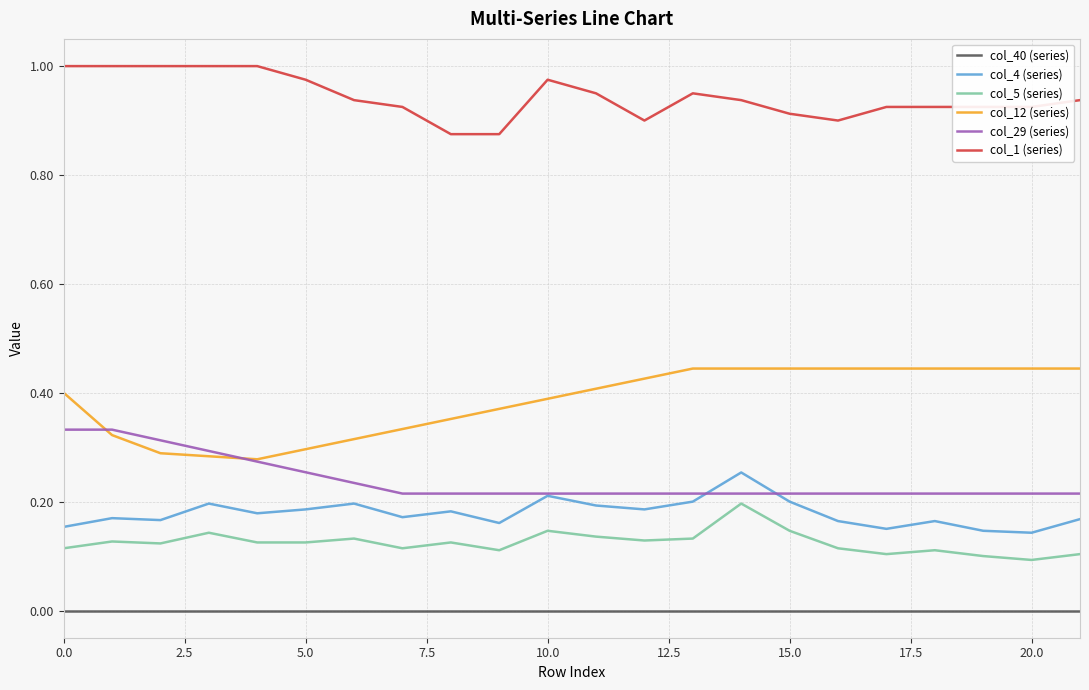

True or false: col_40 (series) and col_29 (series) cross at least once.

False